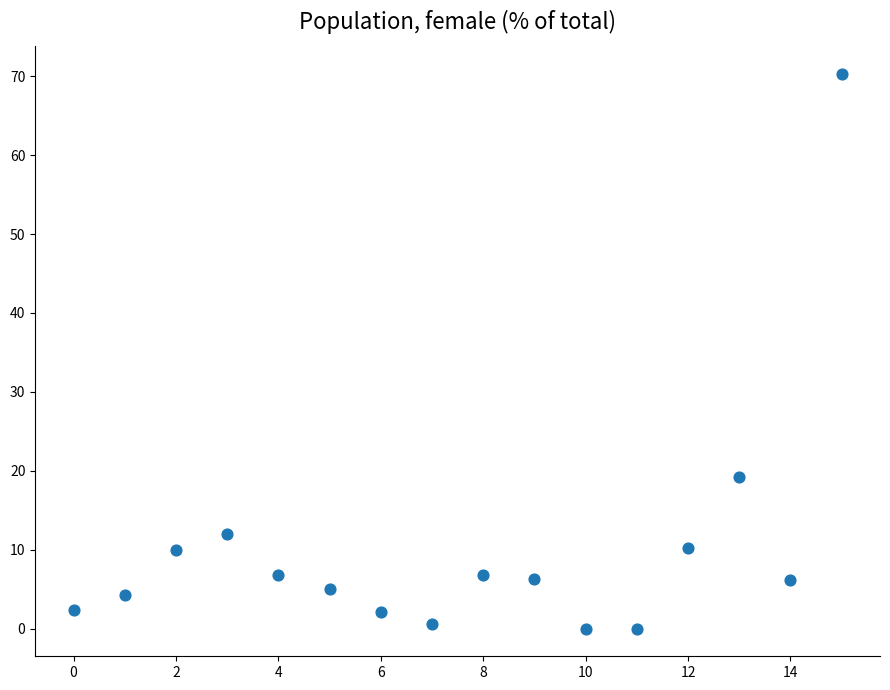

What is the range of Y values (max minus min)?

70.3